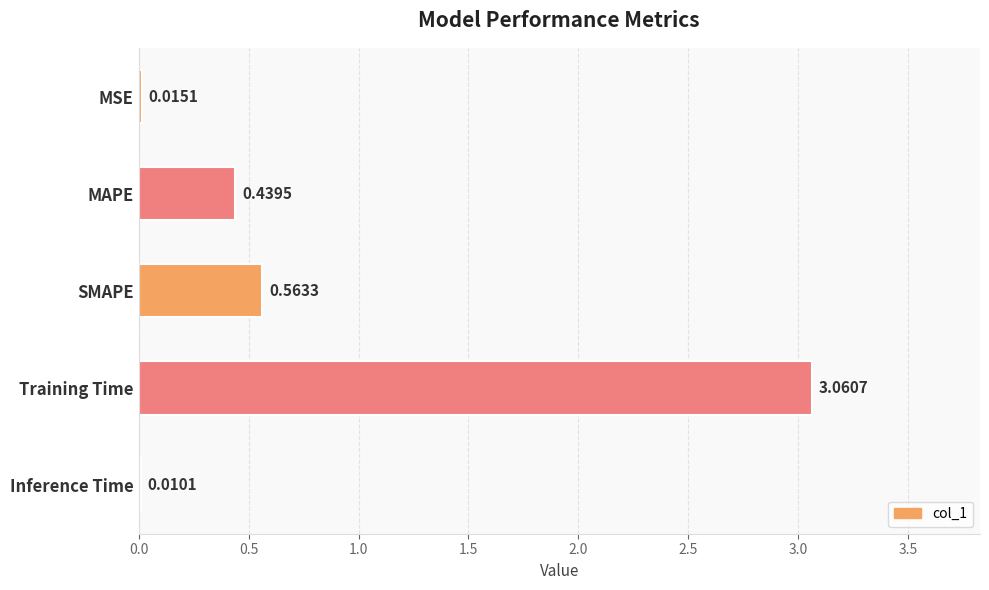

Between MAPE and Training Time, which is larger?

Training Time